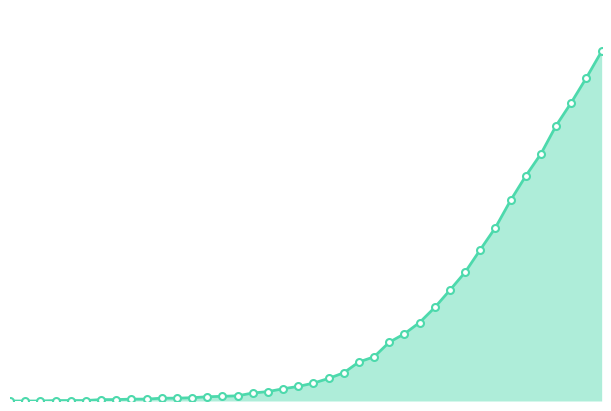

Reading left to right, extract all data points from this chart.

0=0	1=0	2=0	3=1	4=1	5=1	6=3	7=3	8=4	9=4	10=6	11=6	12=7	13=9	14=10	15=11	16=17	17=20	18=26	19=31	20=38	21=48	22=60	23=83	24=94	25=125	26=143	27=167	28=199	29=236	30=274	31=322	32=369	33=427	34=479	35=526	36=586	37=635	38=688	39=744